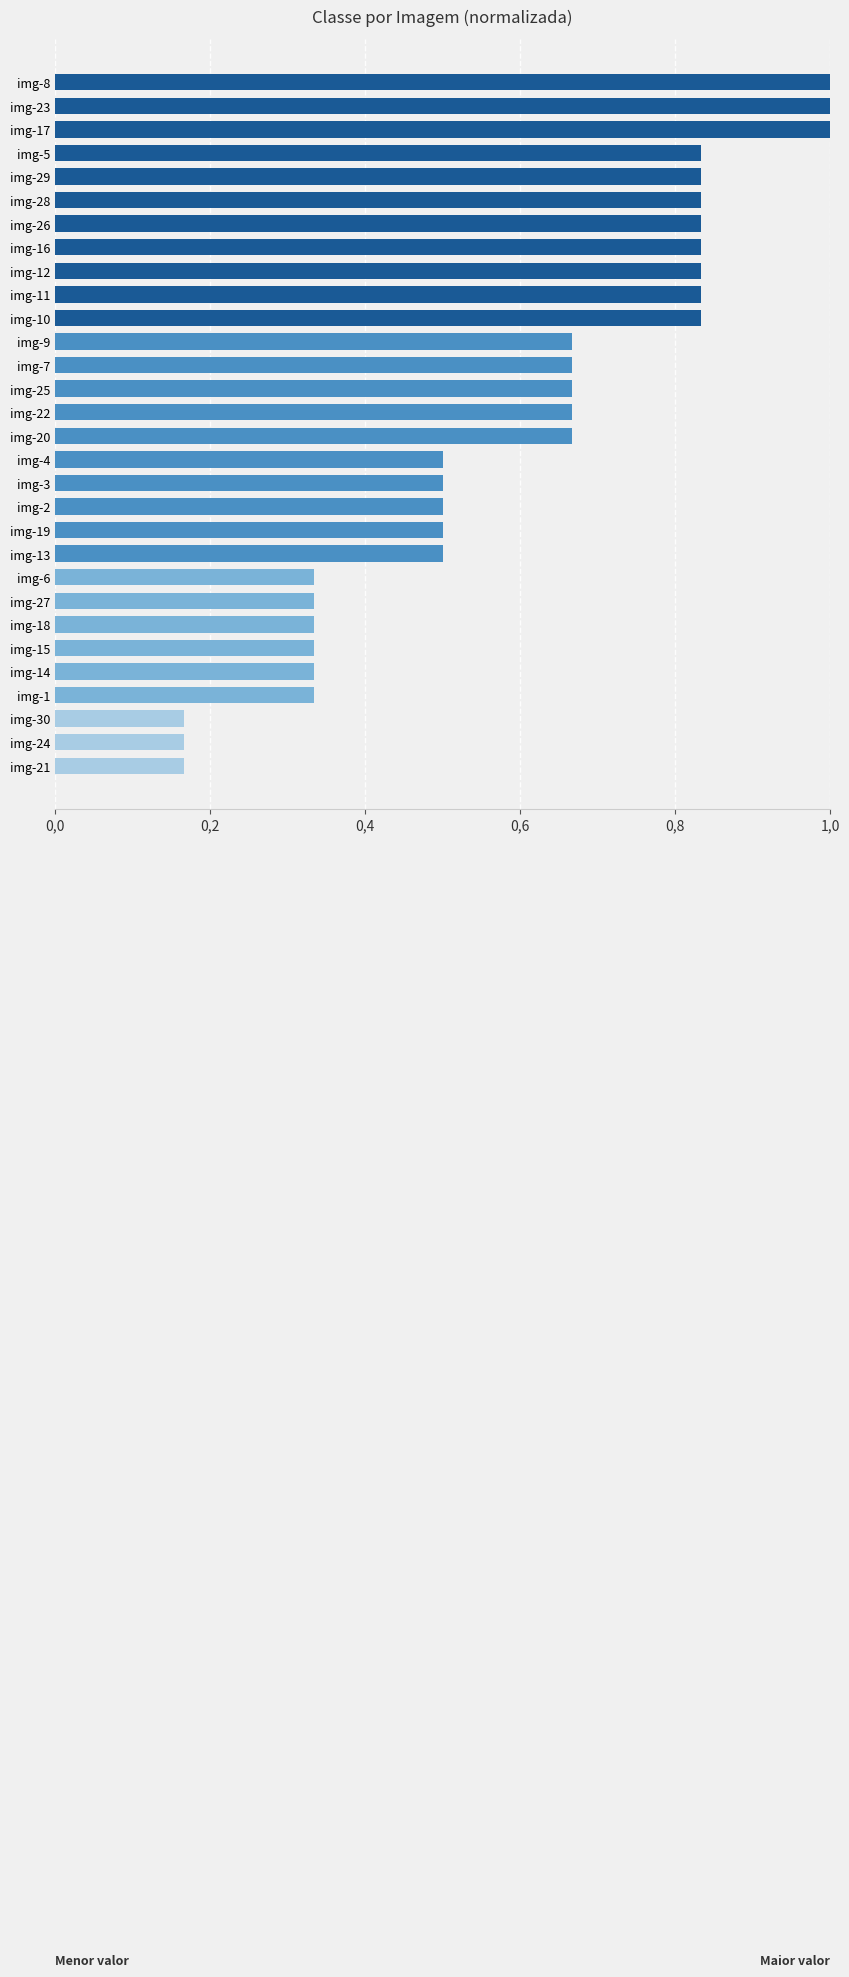

How many values are between 0 and 1?

30